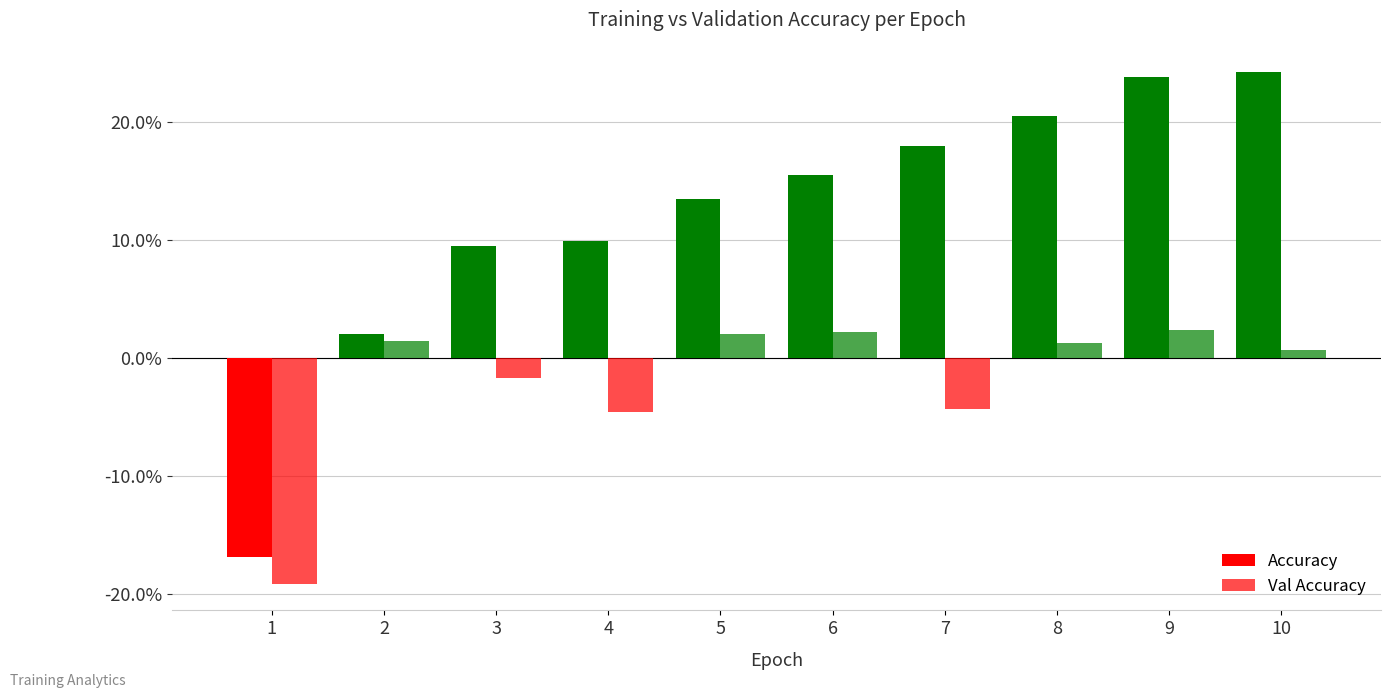

How many bars are there in total?

20